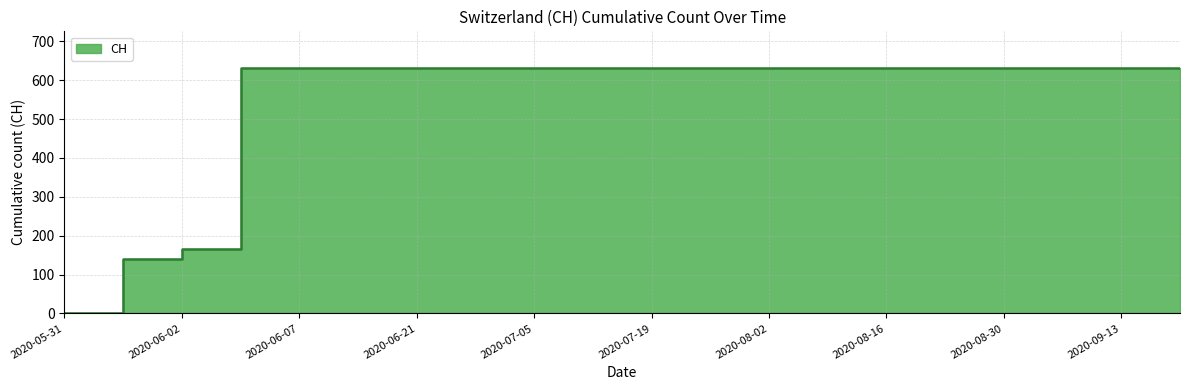

Reading left to right, transcribe all the data shown in this chart.

0	139	167	631	631	631	631	631	631	631	631	631	631	631	631	631	631	631	631	631